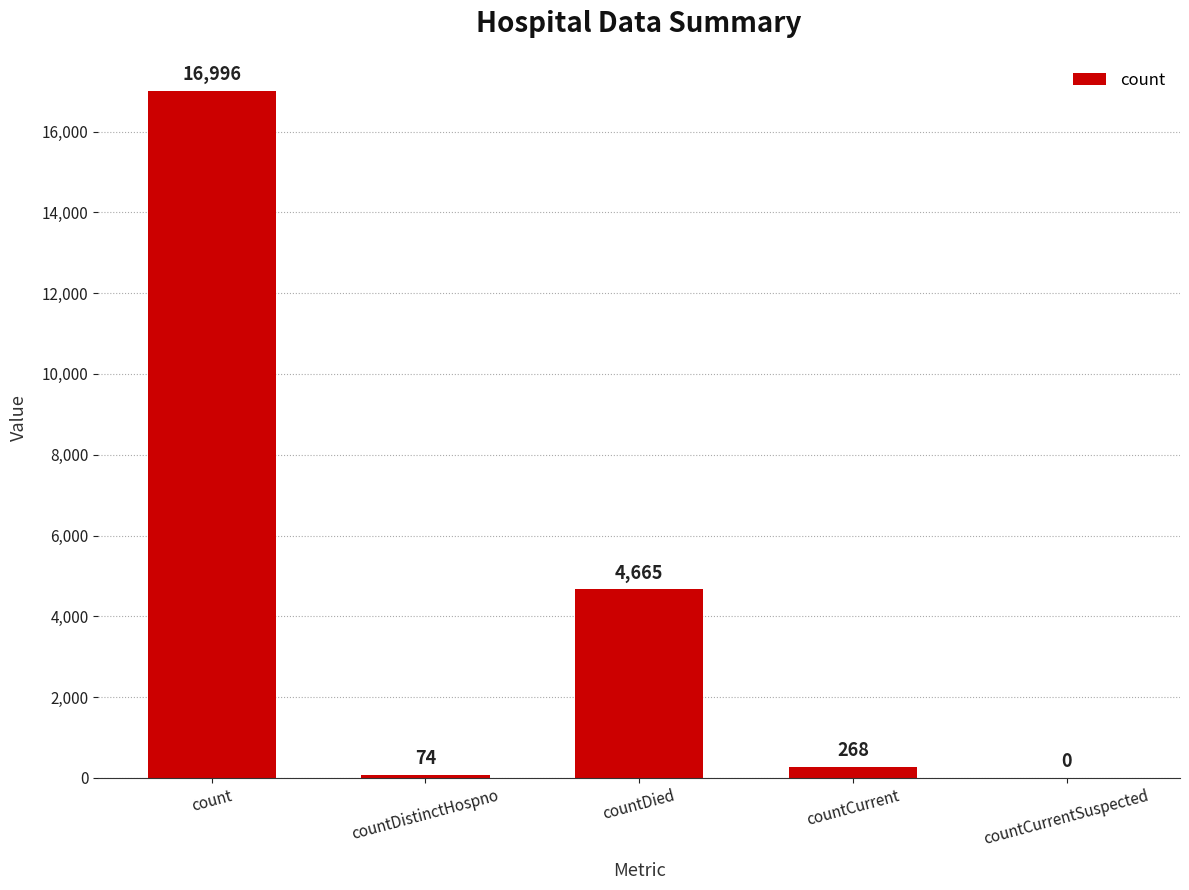

The value at countDied is 6743. True or false?

False